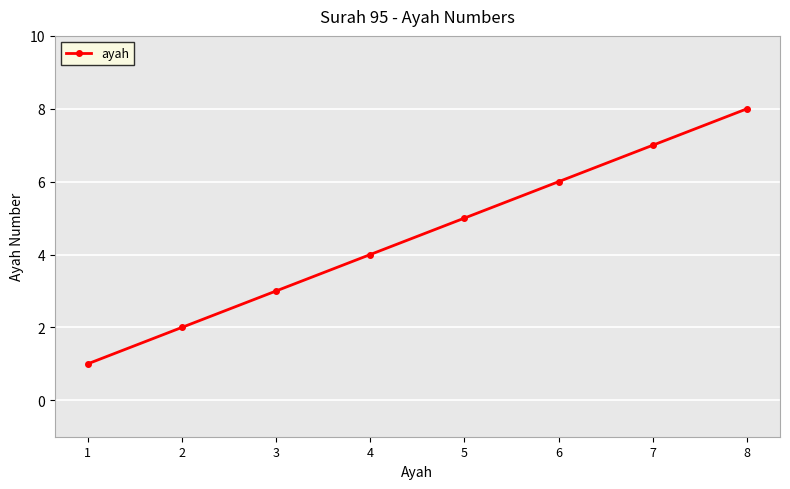

What is the ratio of the value at 5 to the value at 1?

5.0